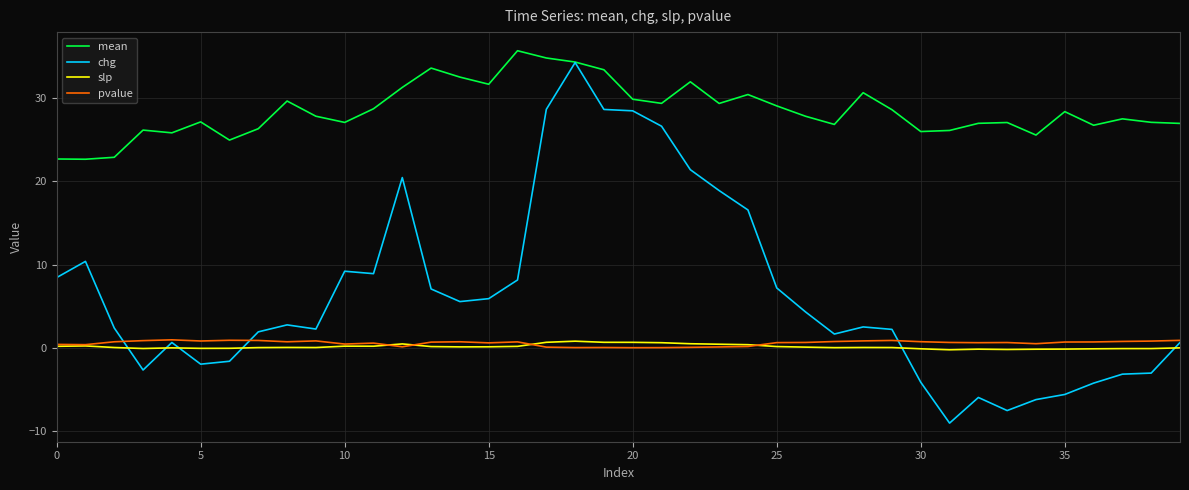

What is the average value of the pvalue series?

0.6